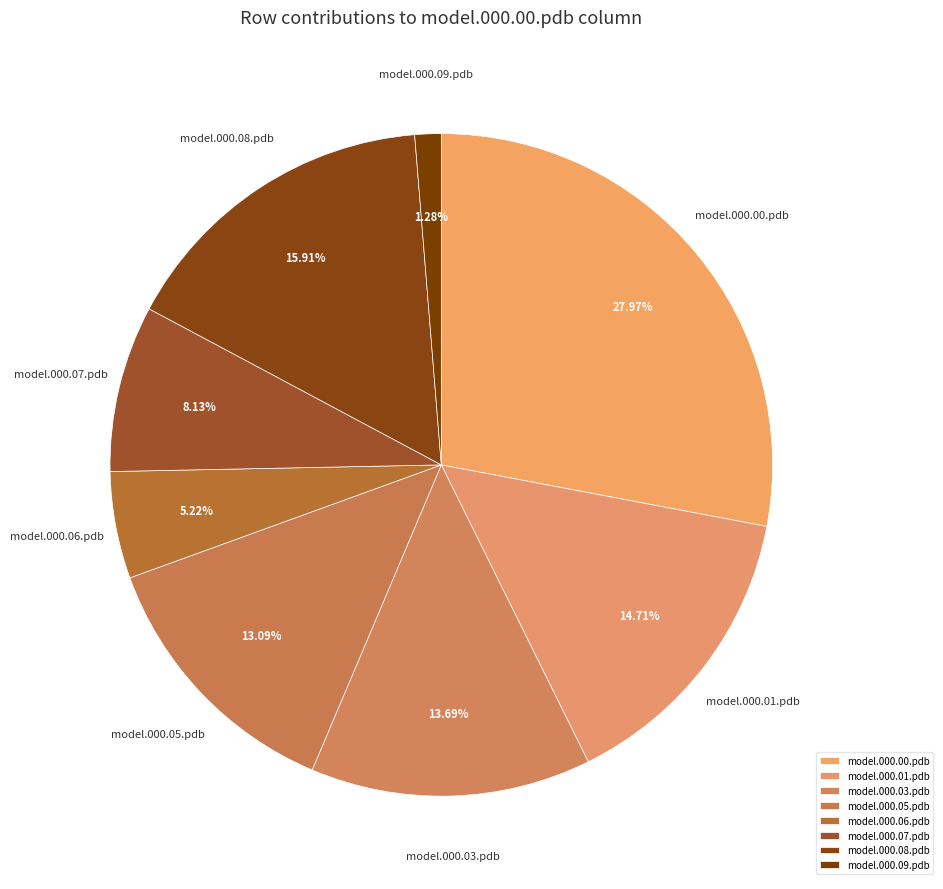

Does any single category account for the majority?

No